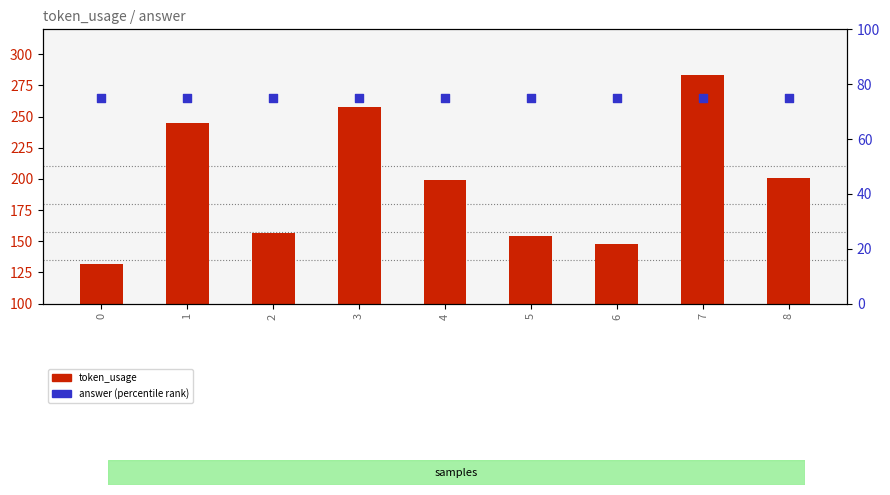

Which series has the largest total across all categories?

token_usage